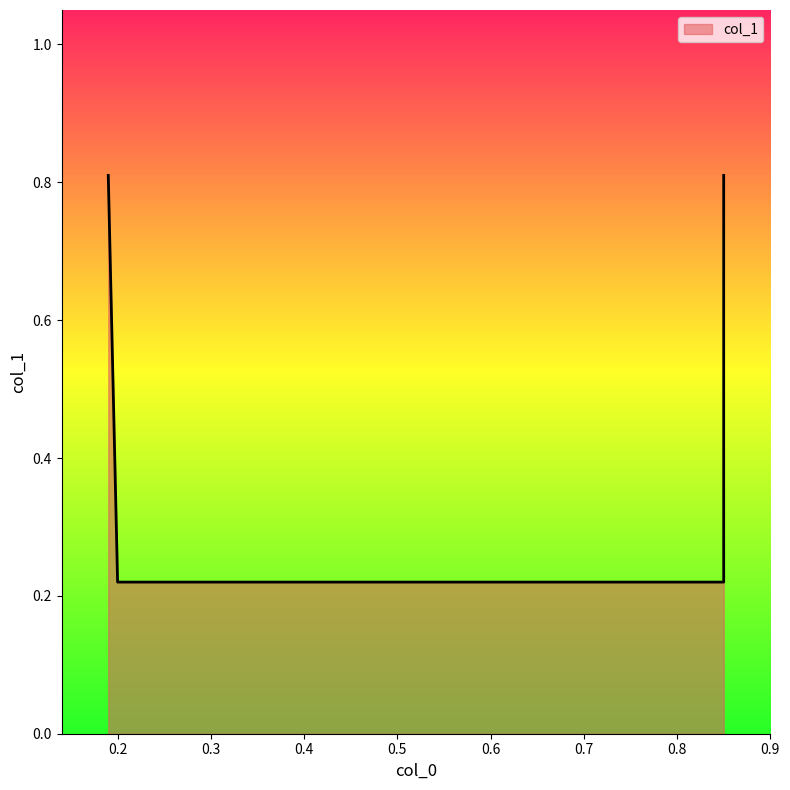

Where is the data nearest to the value 0?

0.2